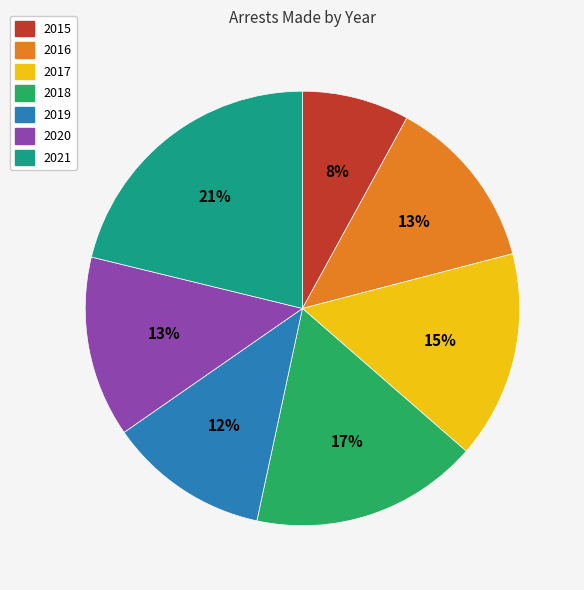

To the nearest percent, what percentage of the pie is 2021?

21%